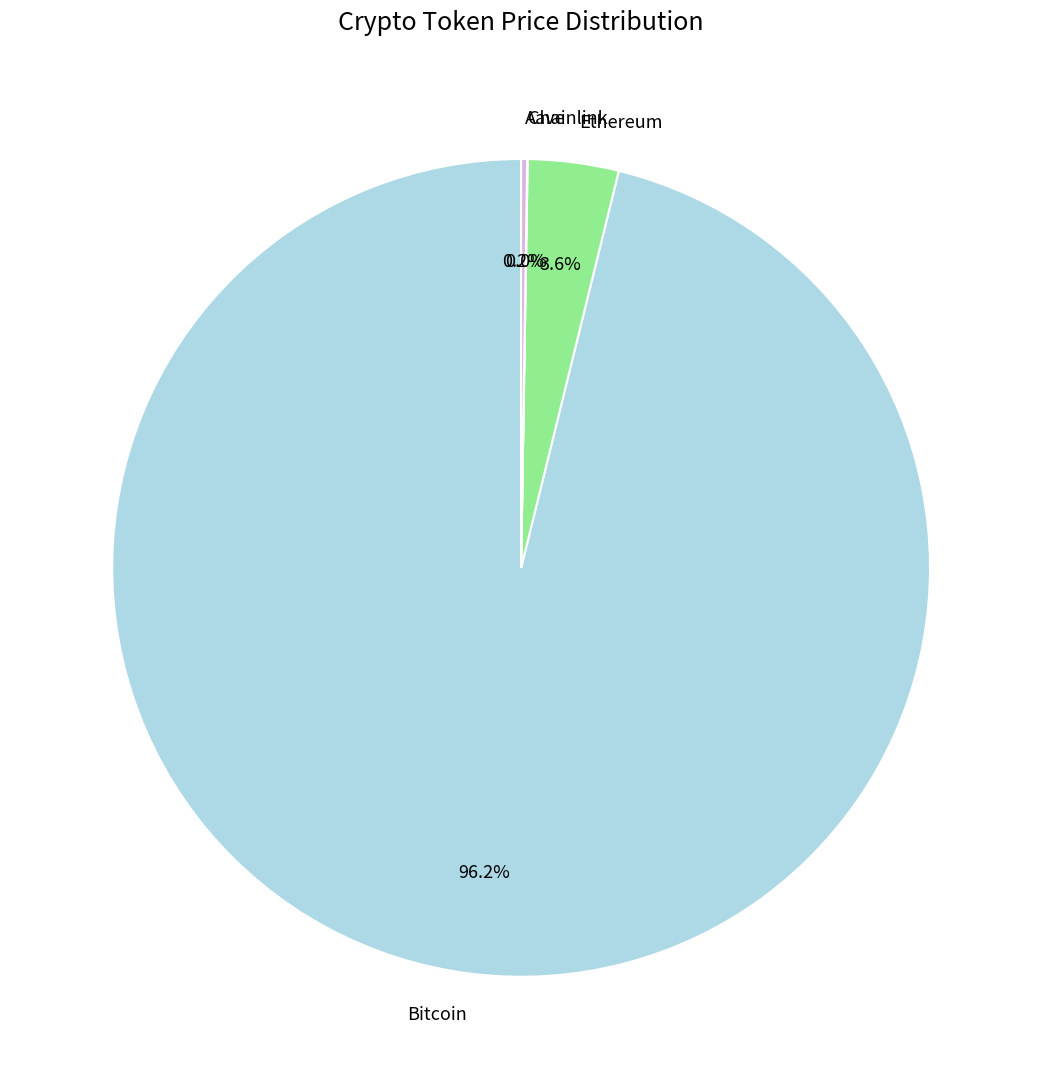

Is Ethereum the majority of the pie?

No